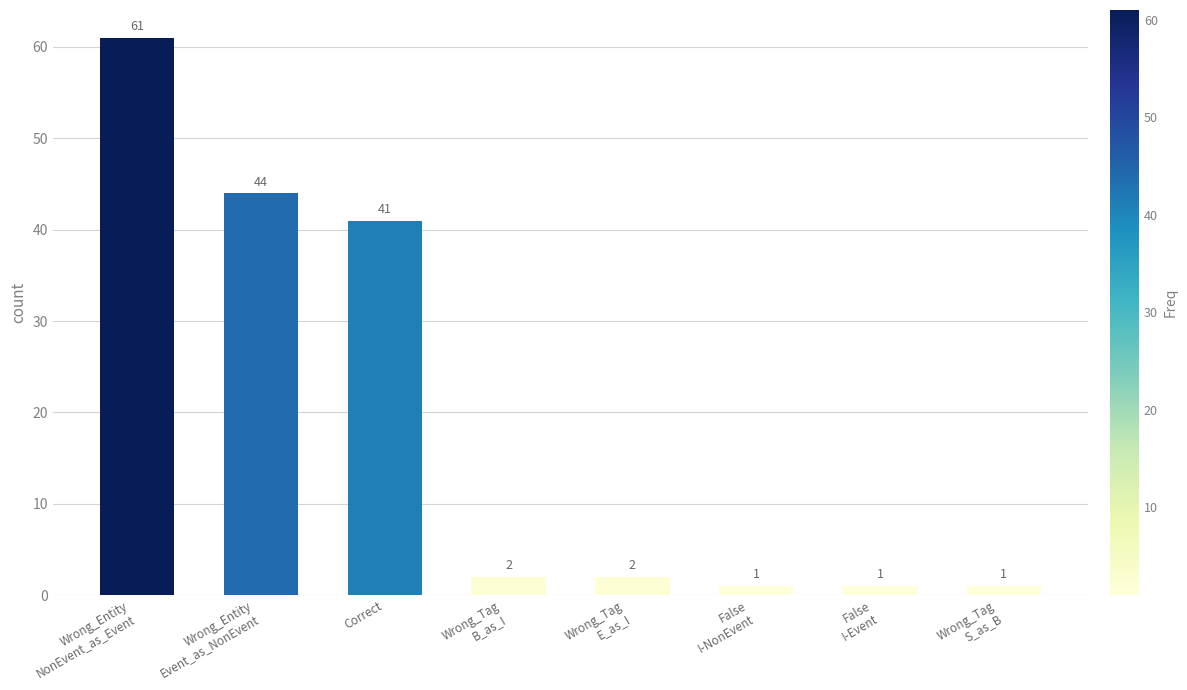

What is the greatest value displayed?

61